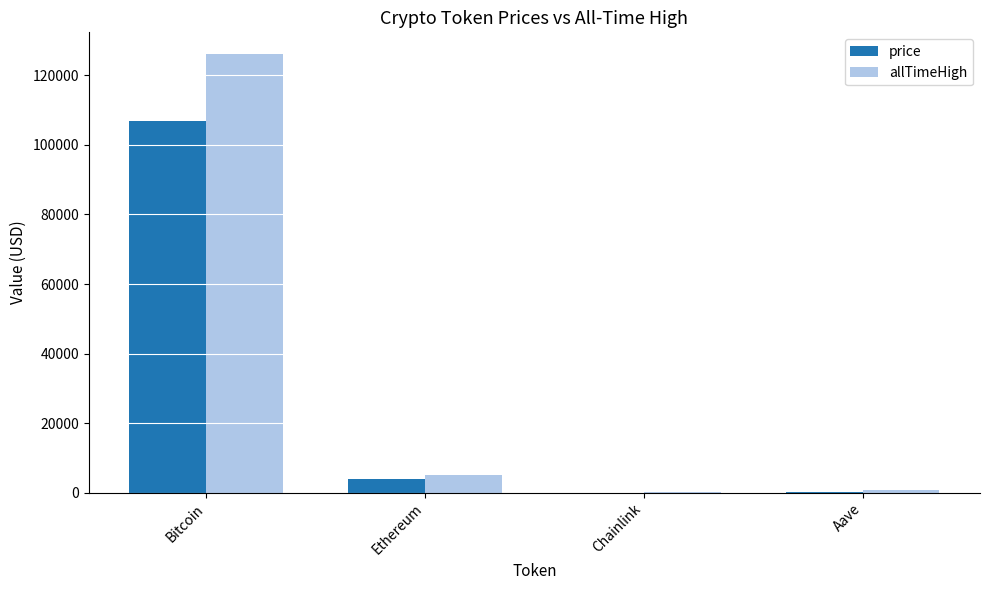

At which category is the sum across all series the highest?

Bitcoin